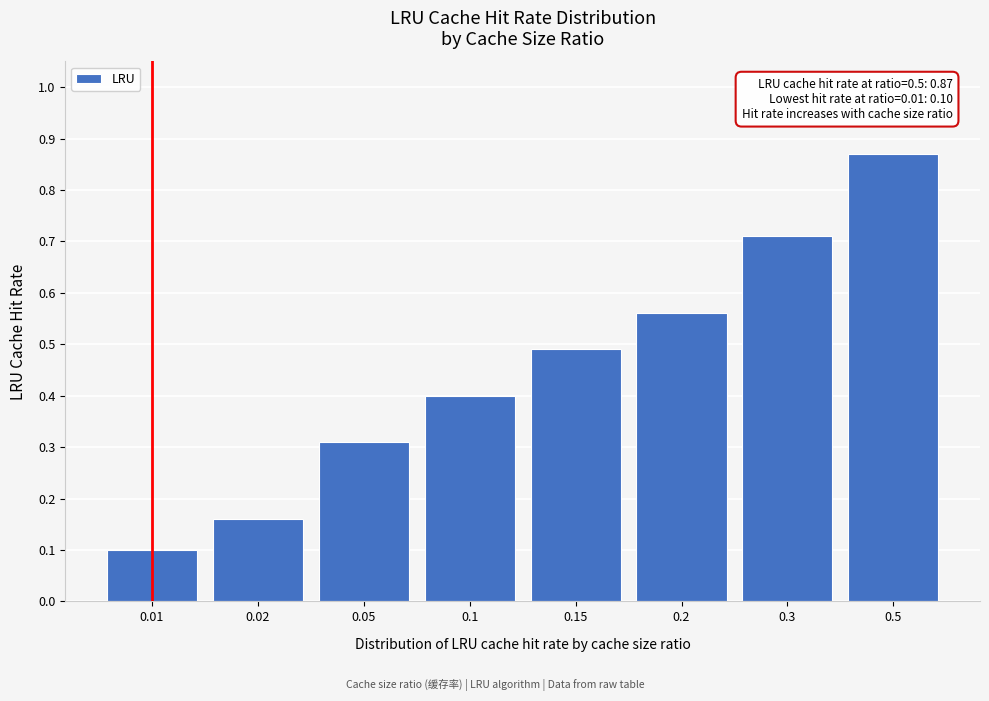

Rank the categories by value from highest to lowest.

0.5, 0.3, 0.2, 0.15, 0.1, 0.05, 0.02, 0.01